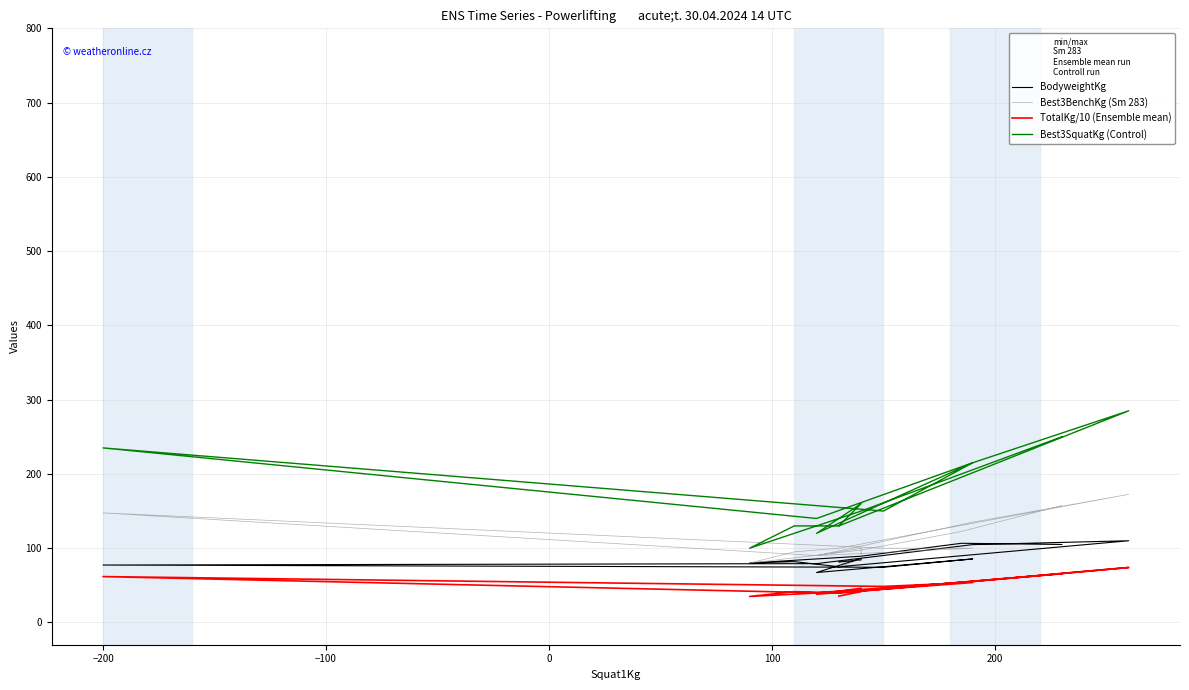

List the series in order of their overall mean, highest first.

Best3SquatKg (Control), Best3BenchKg (Sm 283), BodyweightKg, TotalKg/10 (Ensemble mean)